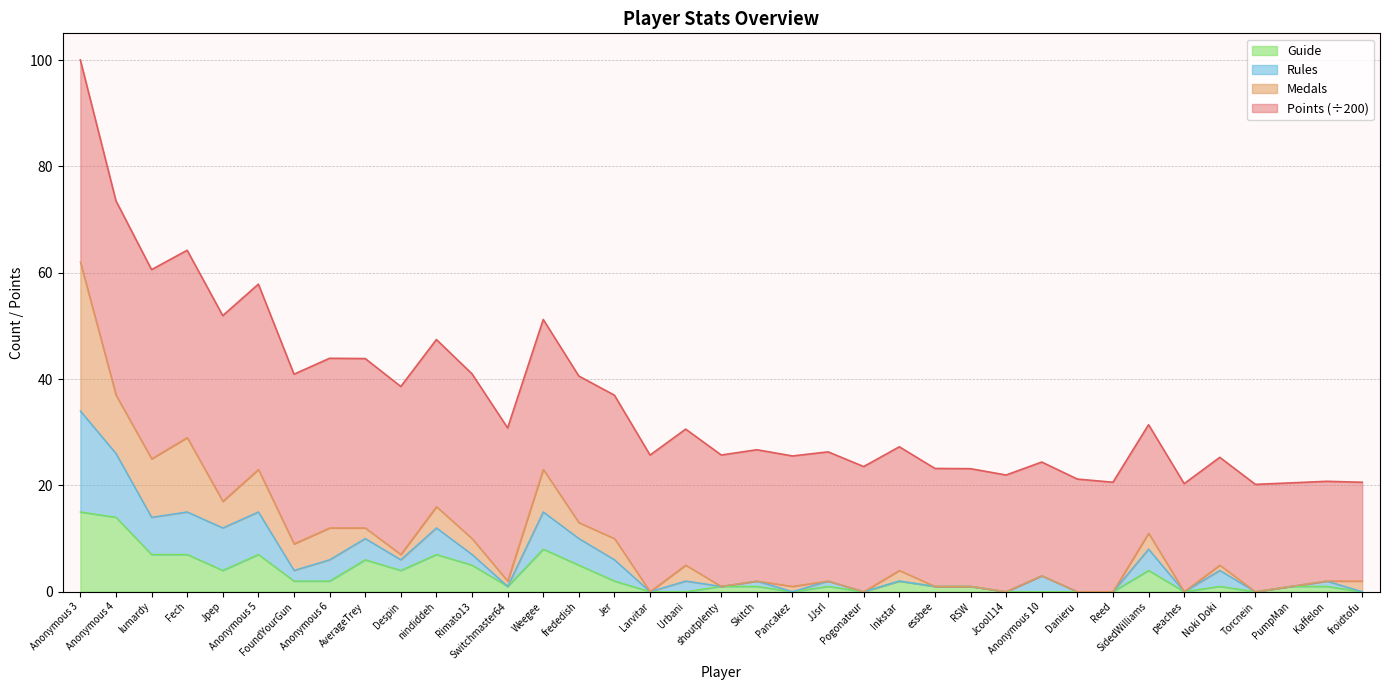

Is the value of Guide at Inkstar greater than the value of Rules at PumpMan?

Yes